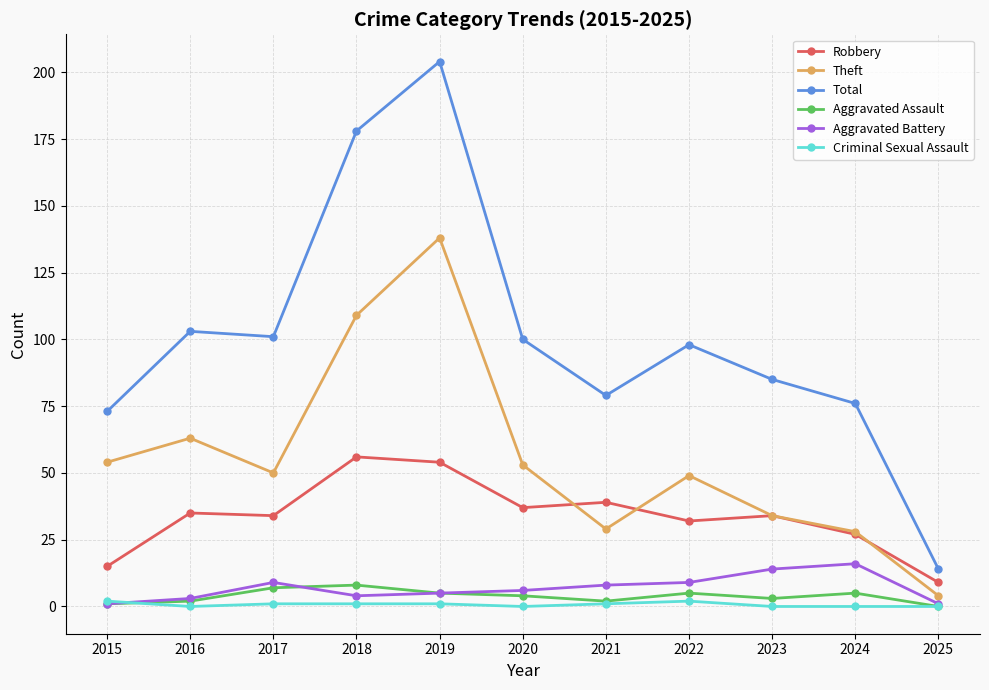

Reading left to right, extract all data points from this chart.

Robbery: 15	35	34	56	54	37	39	32	34	27	9
Theft: 54	63	50	109	138	53	29	49	34	28	4
Total: 73	103	101	178	204	100	79	98	85	76	14
Aggravated Assault: 1	2	7	8	5	4	2	5	3	5	0
Aggravated Battery: 1	3	9	4	5	6	8	9	14	16	1
Criminal Sexual Assault: 2	0	1	1	1	0	1	2	0	0	0